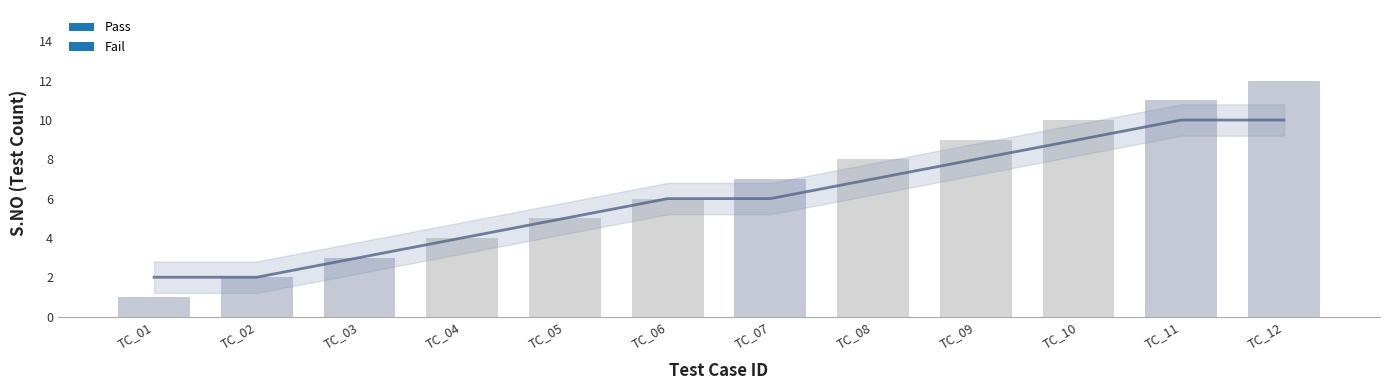

What is the sum of the values at TC_08 and TC_05?

12